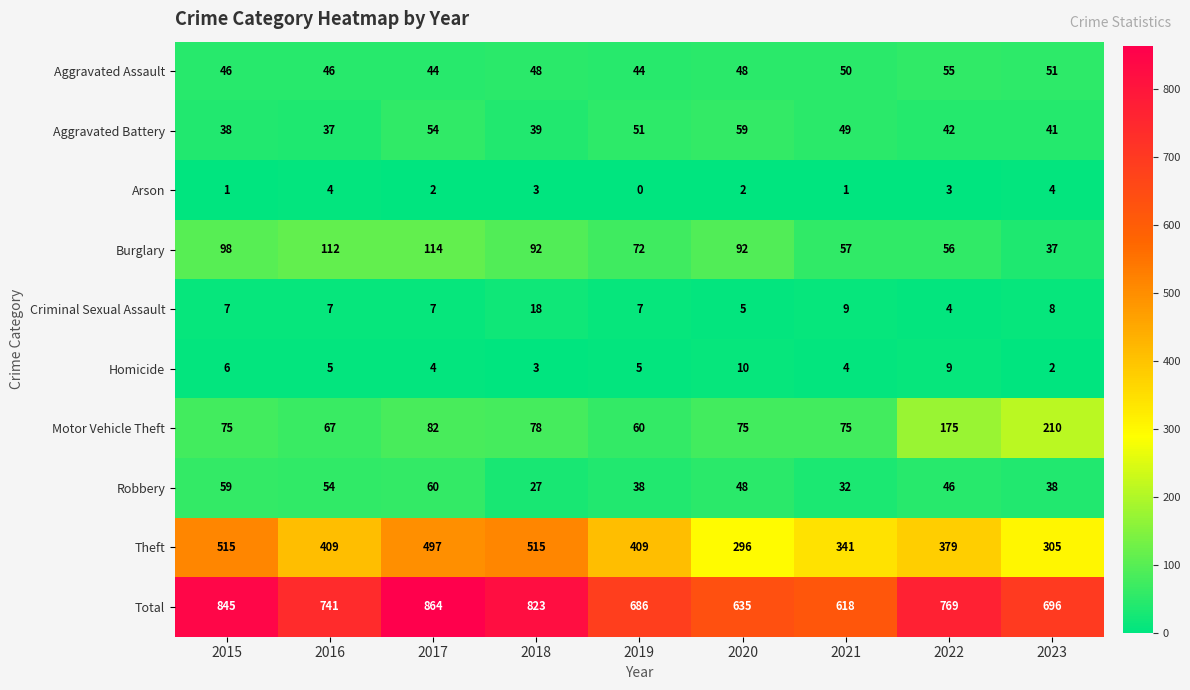

What is the approximate value of Aggravated Assault at 2022?

55